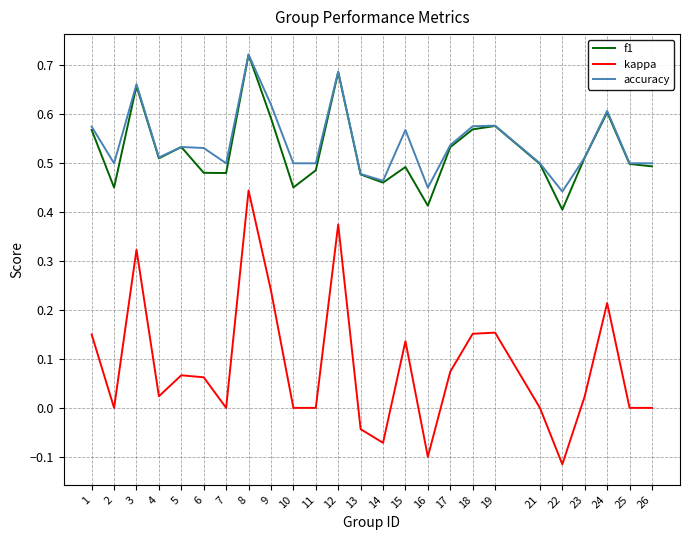

Which category has the highest value across all series?

8